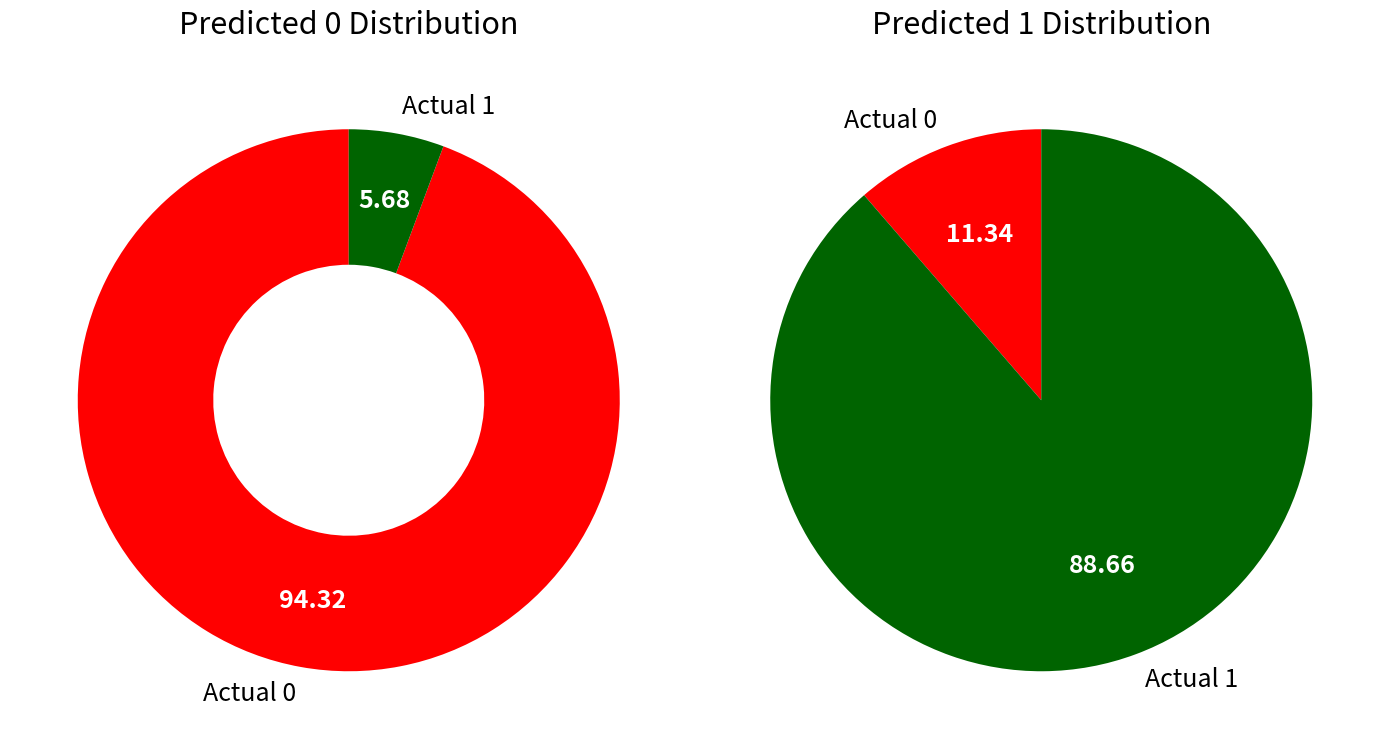

Is there any slice that represents more than half of the pie?

Yes